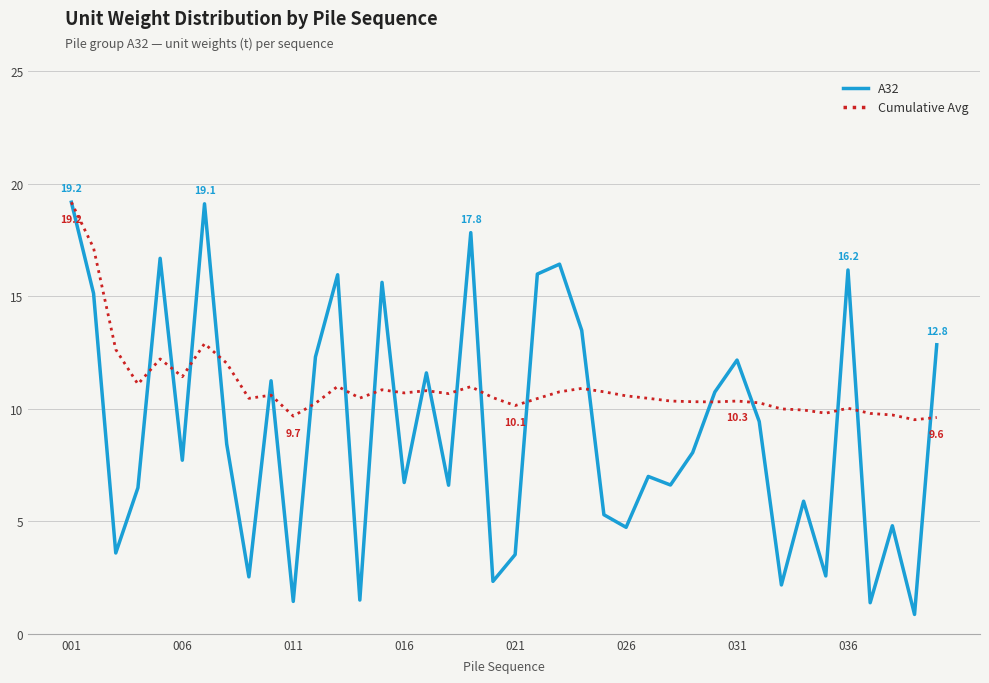

Which series ends up on top after the final intersection of A32 and Cumulative Avg?

A32